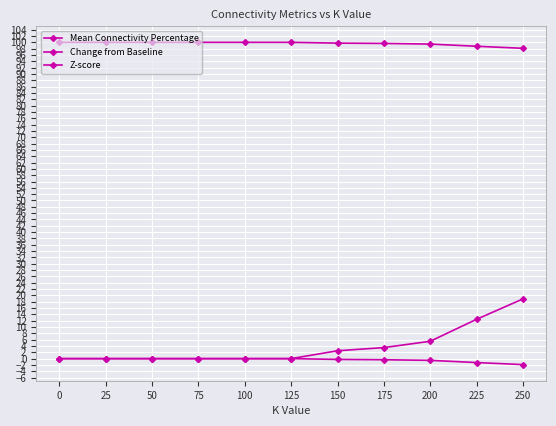

Is this an area chart (filled region under the line)?

No